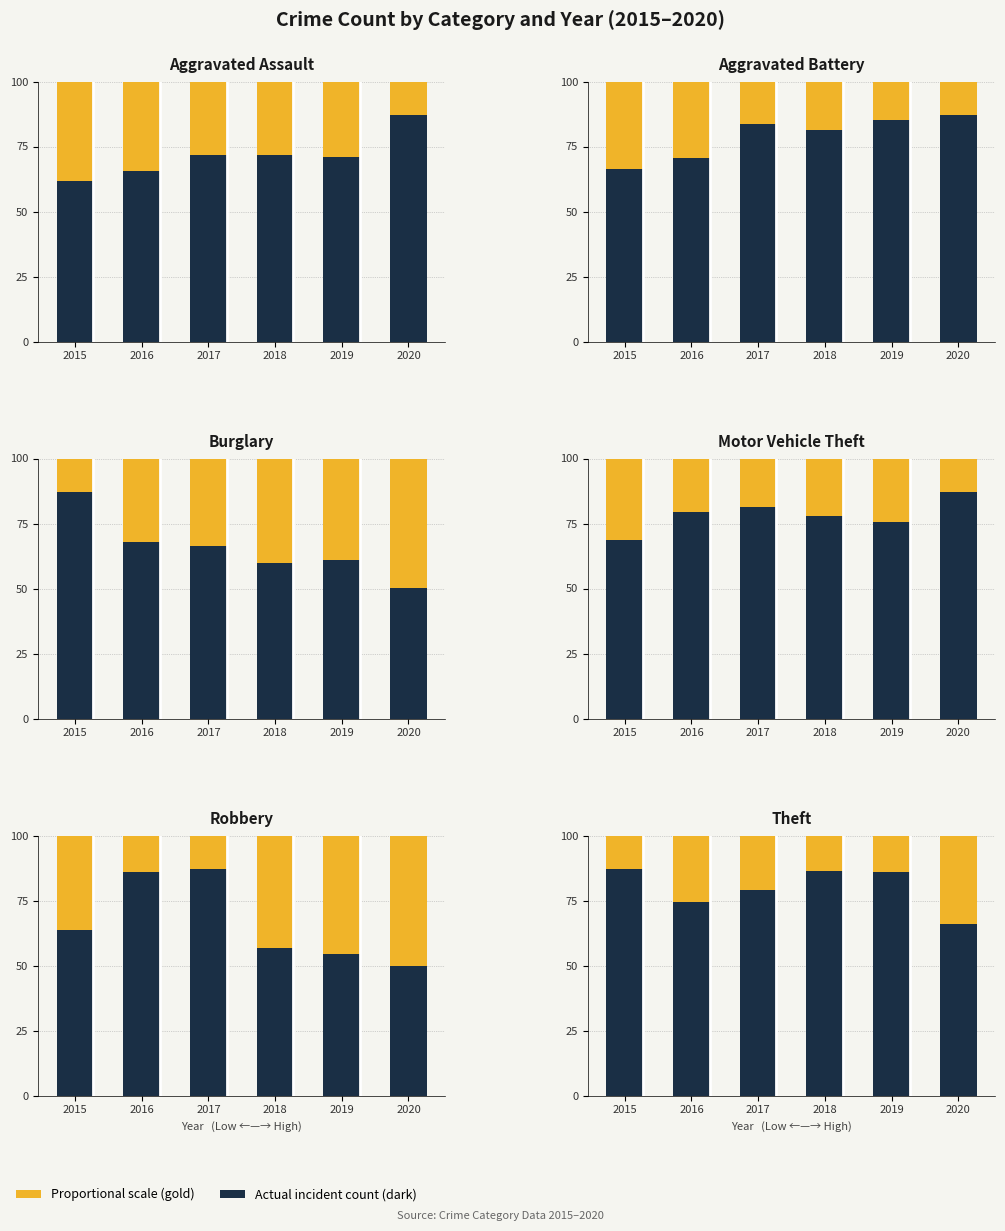

What is the difference between the second highest and second lowest values in the Count series?

202.0